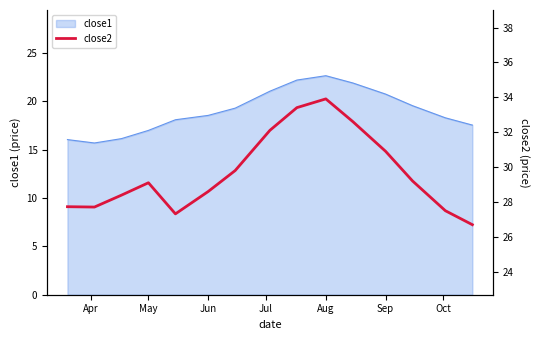

Is it true that close1 equals 36.8 at Aug?

False